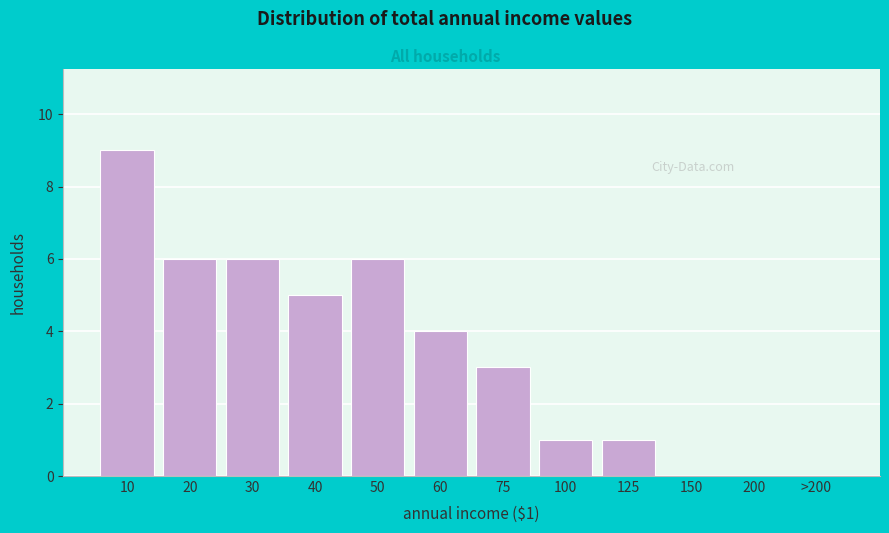

Reading left to right, transcribe all the data shown in this chart.

10=9	20=6	30=6	40=5	50=6	60=4	75=3	100=1	125=1	150=0	200=0	>200=0